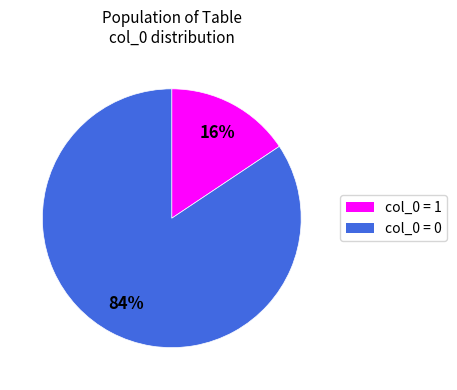

Does any single category account for the majority?

Yes